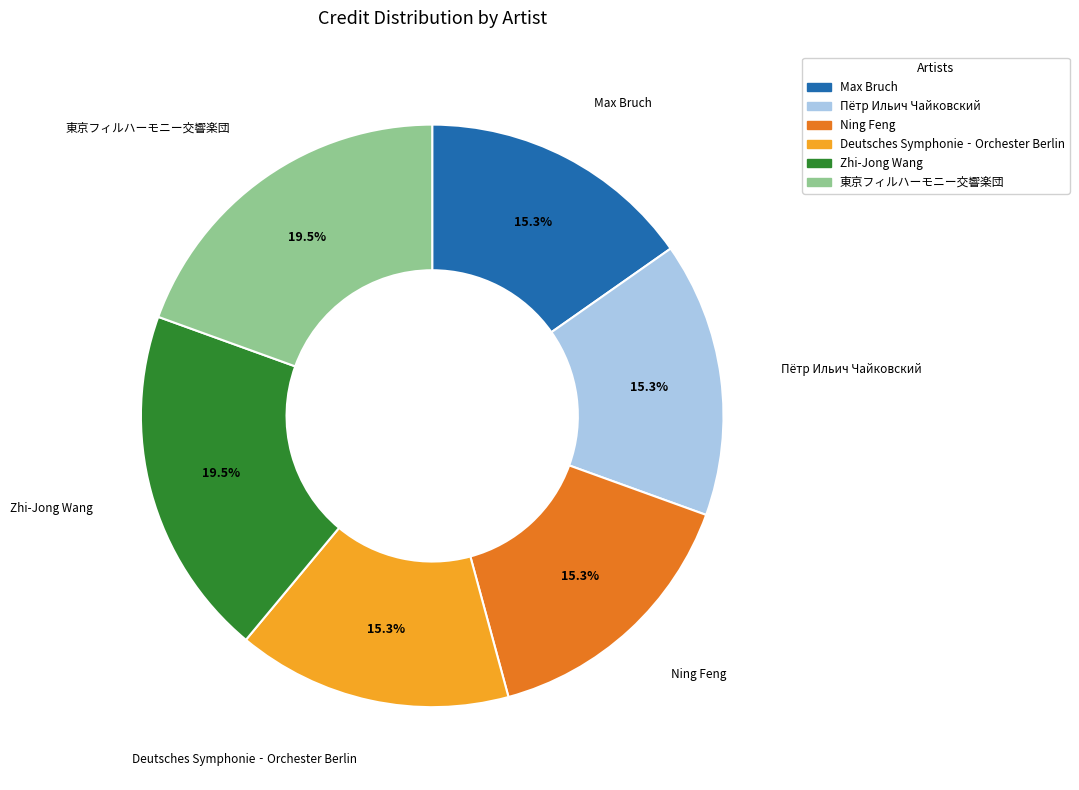

Is it true that Deutsches Symphonie‐Orchester Berlin is 15% of the pie?

True